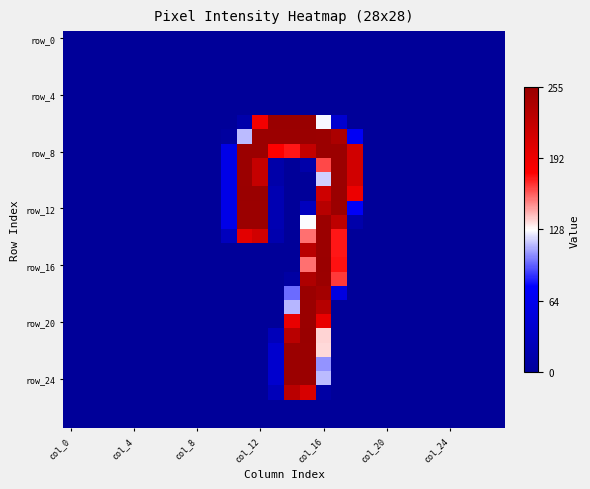

At which category is the sum across all series the highest?

col_16